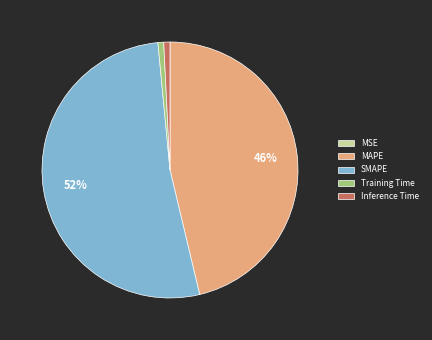

What is the ratio of the value at SMAPE to the value at MAPE?

1.1